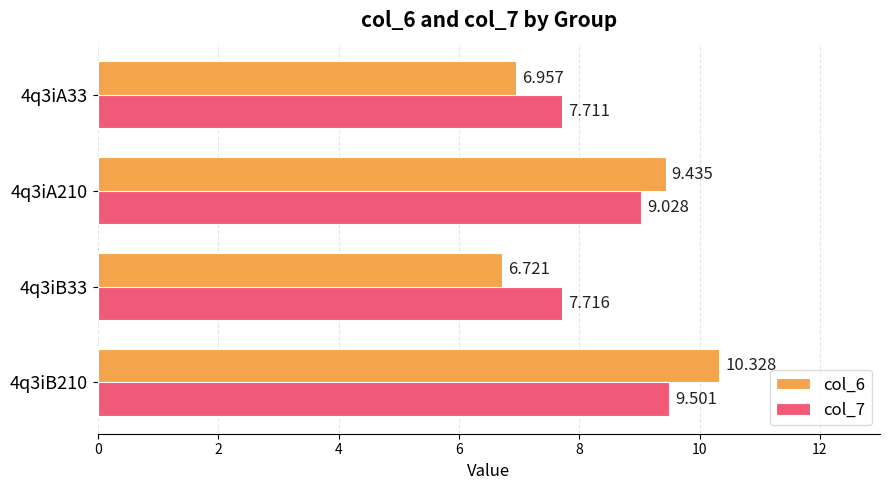

What is the maximum value for col_6?

10.3